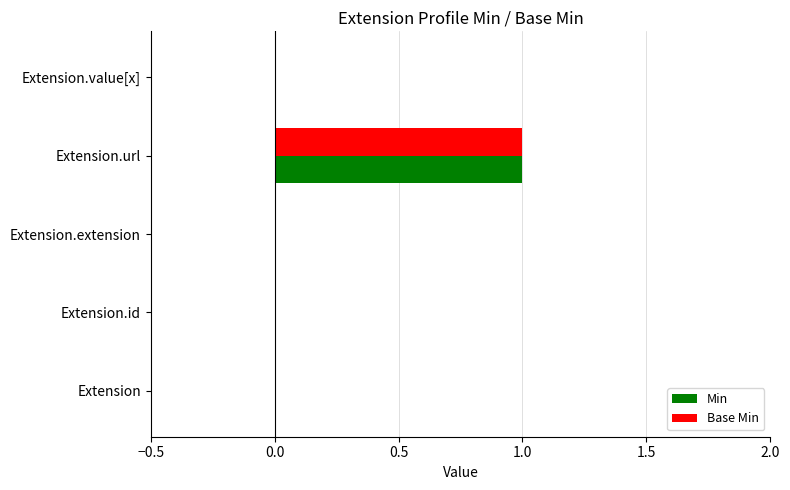

True or false: Min has a value of 0 at Extension.id.

True